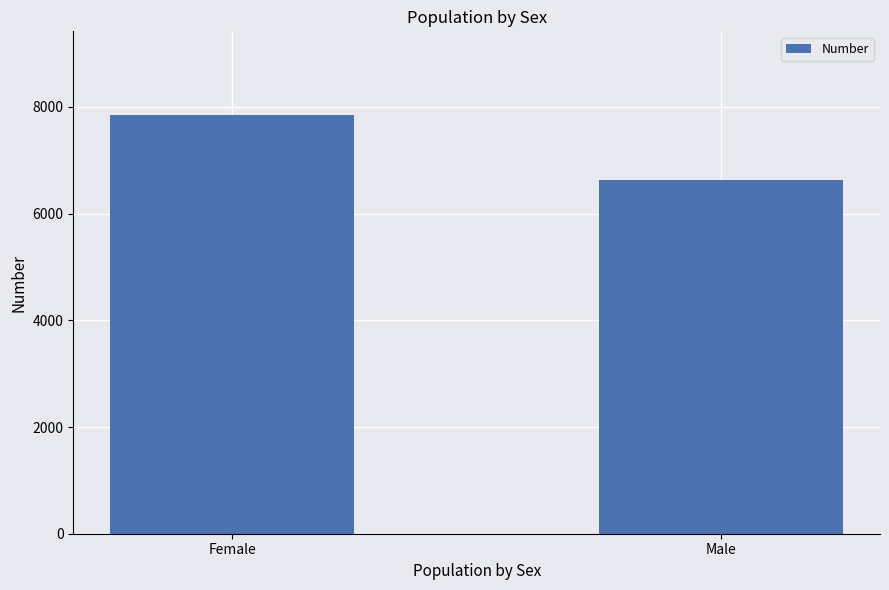

List the labels in order of value, largest first.

Female, Male